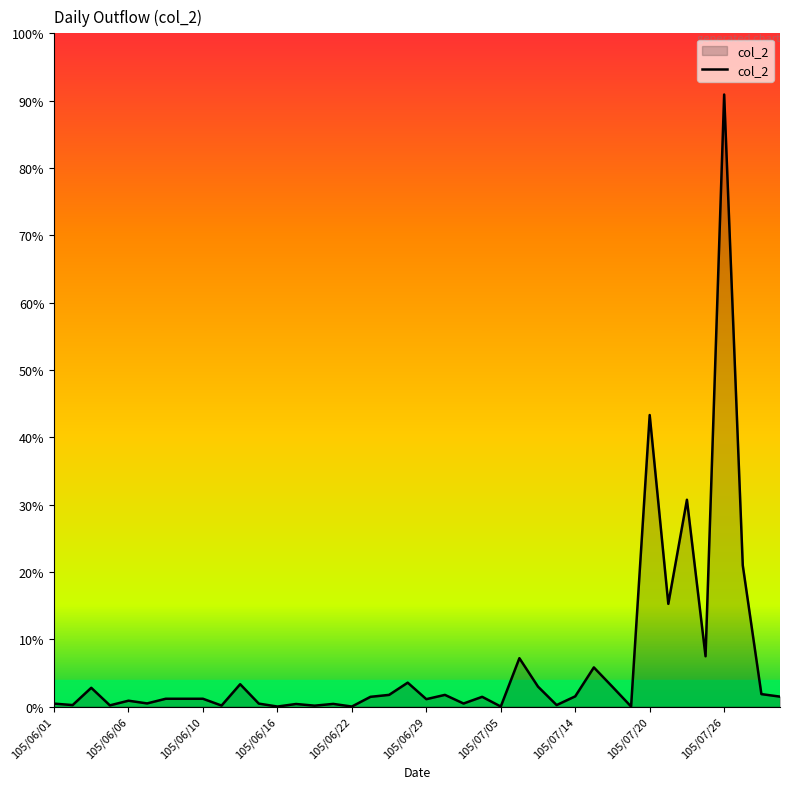

Does the chart display data point markers on the line(s)?

No